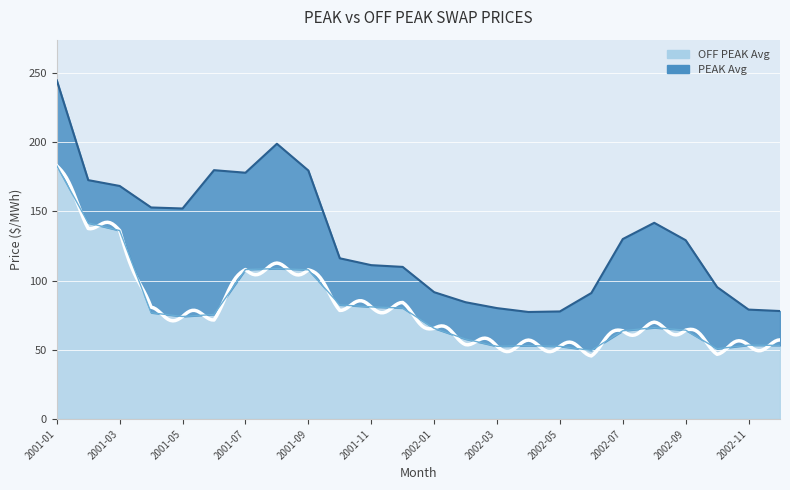

How many lines are shown in the chart?

2